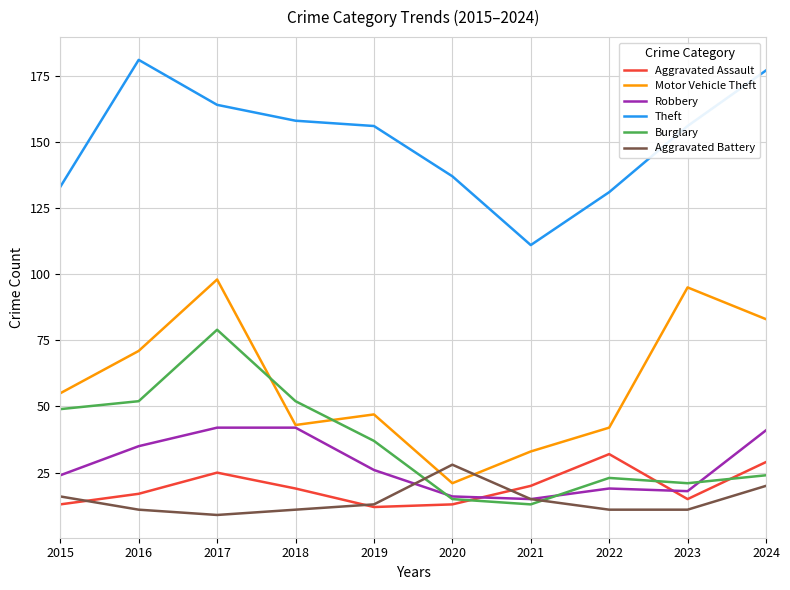

What is the greatest value displayed?

181